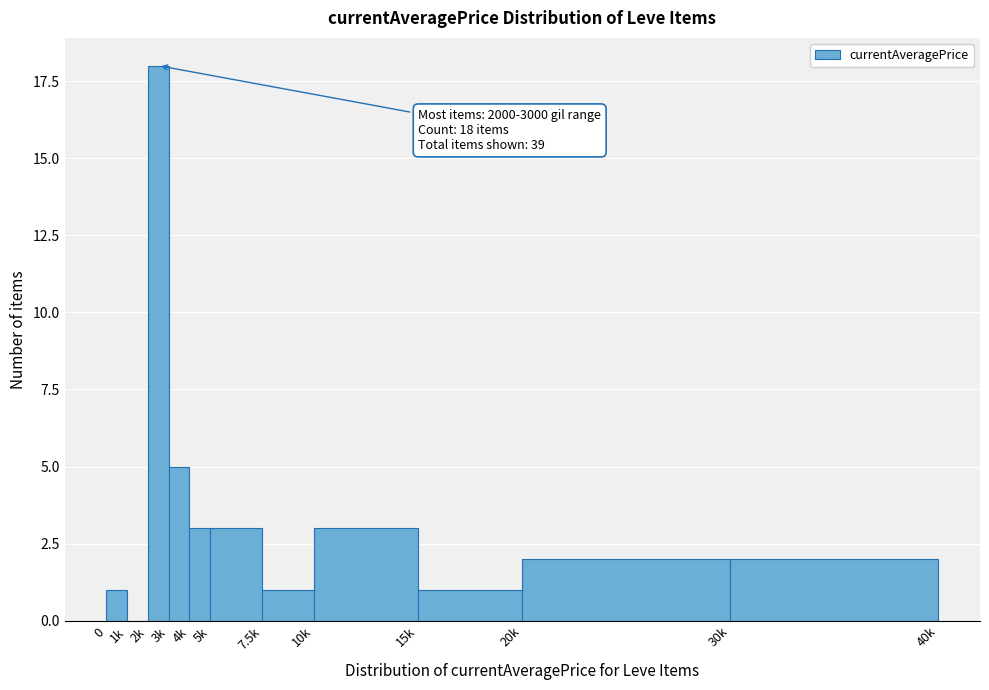

Reading left to right, what are all the values shown in this chart?

0=1	1k=0	2k=18	3k=5	4k=3	5k=3	7.5k=1	10k=3	15k=1	20k=2	30k=2